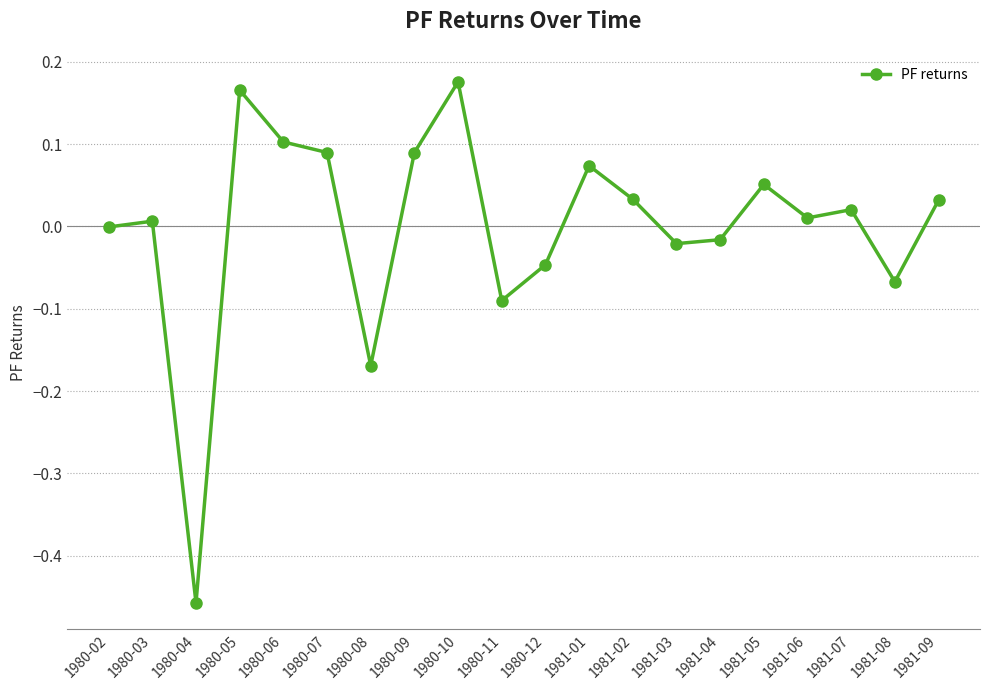

The value at 1981-05 is 0.1. True or false?

True